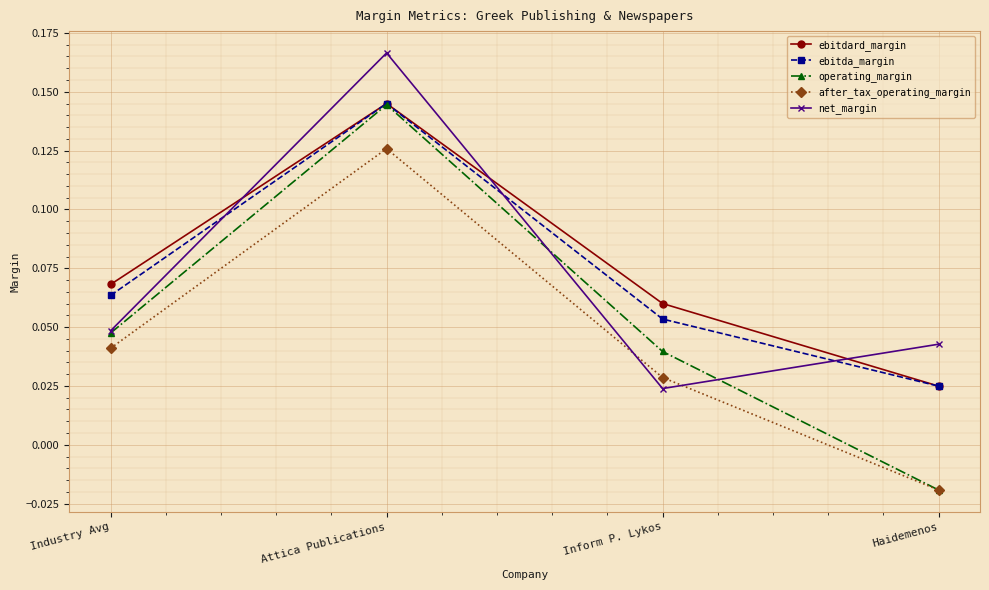

How many interior local peaks does the ebitda_margin series have?

1